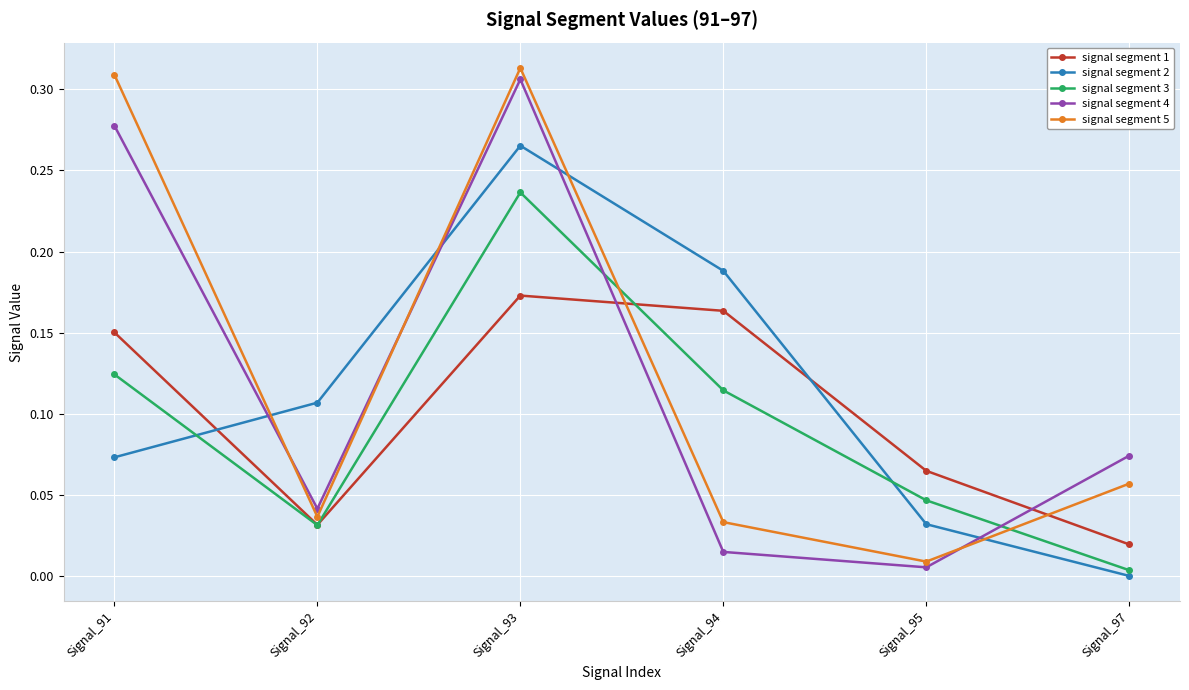

What is the total value across all series at Signal_91?

0.9